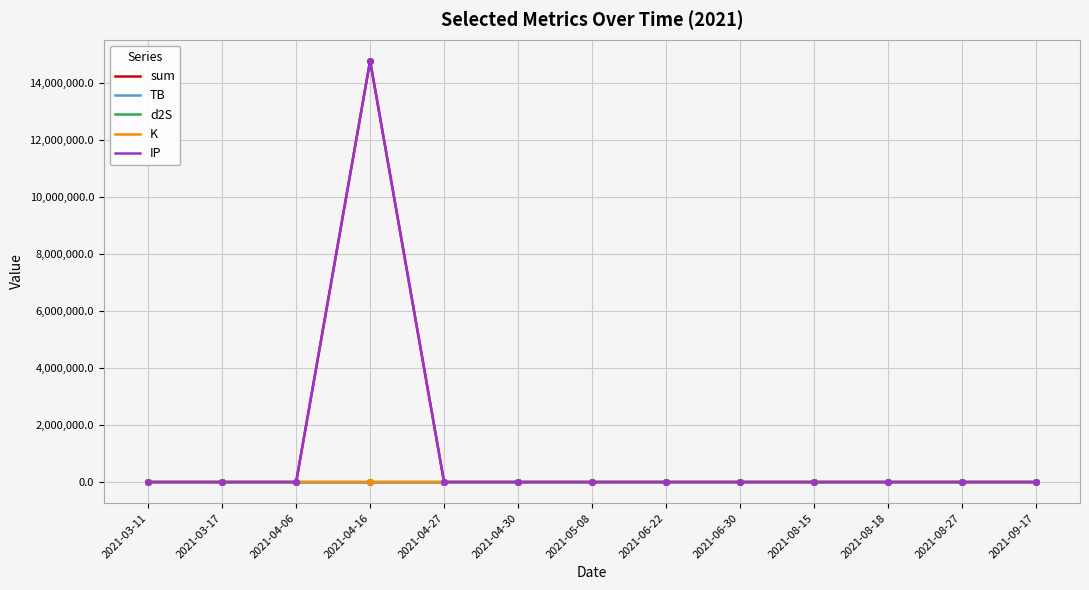

Which label corresponds to the largest value in the chart?

2021-04-16